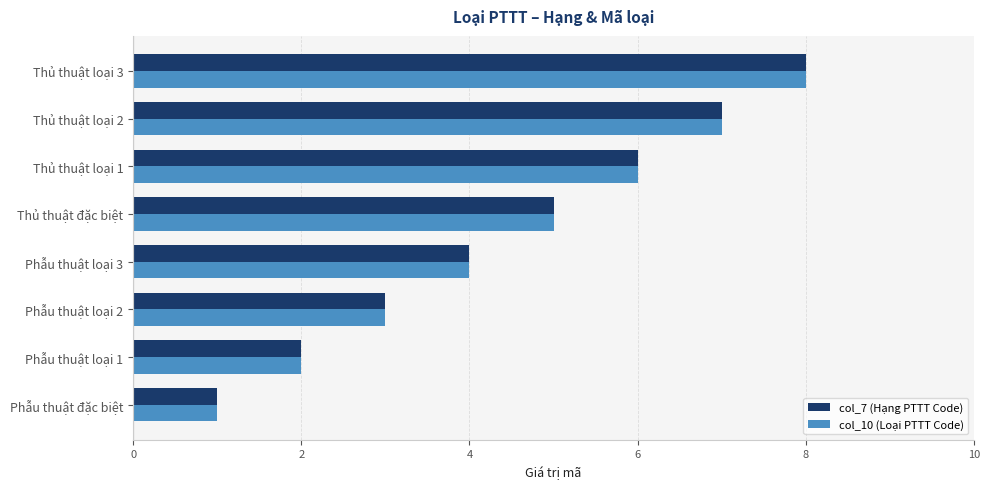

At which category is the sum across all series the highest?

Thủ thuật loại 3